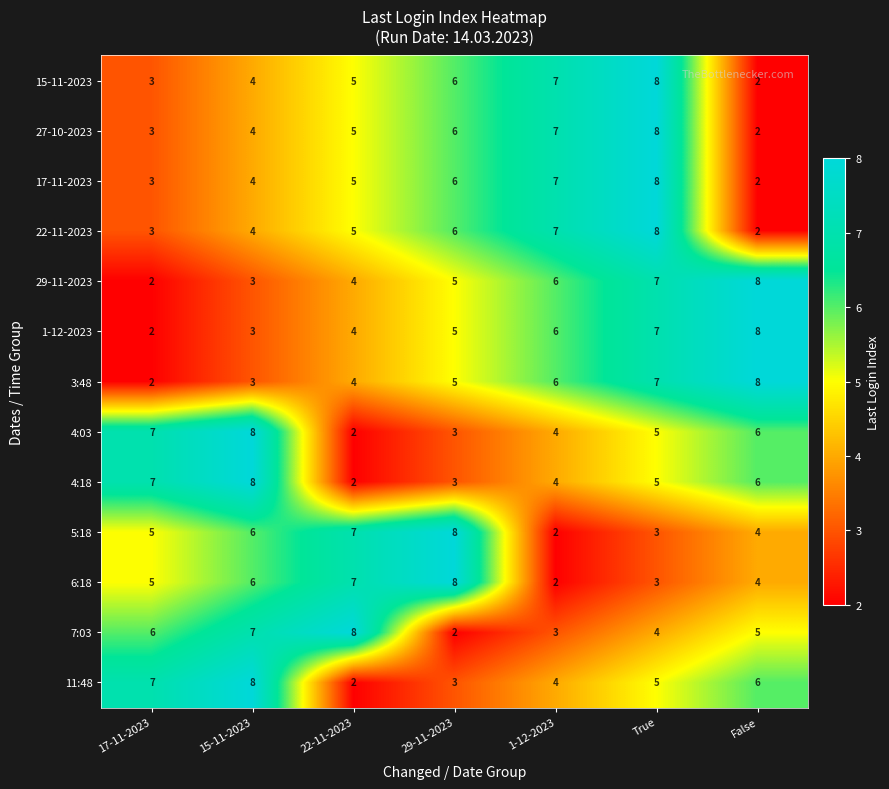

What is the total value across all series at False?

63